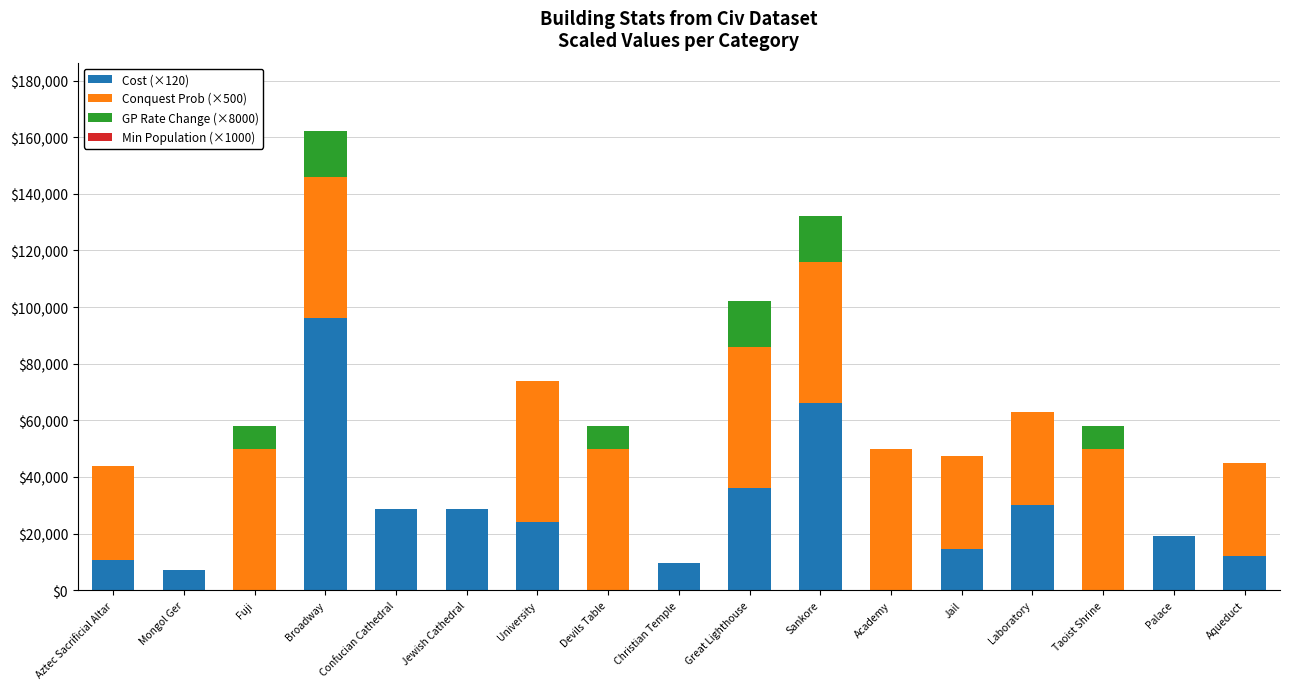

True or false: Cost (×120) has a value of 50604 at Devils Table.

False